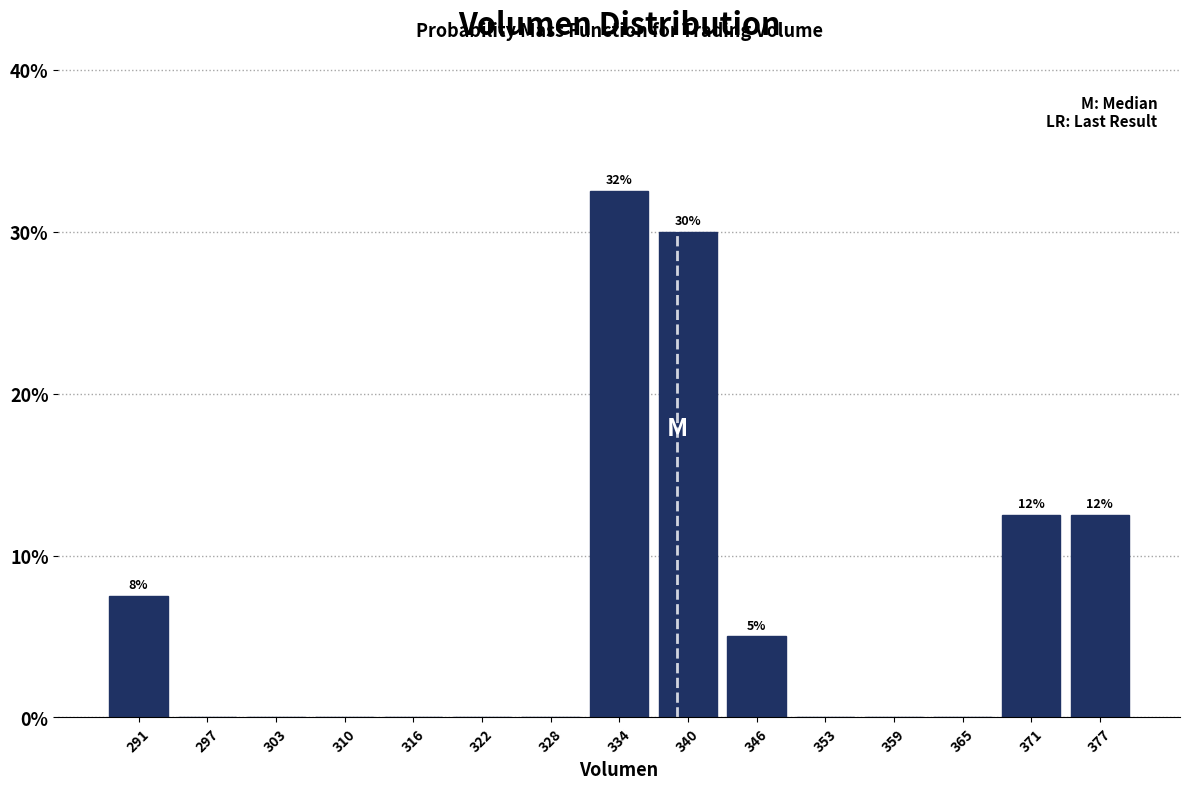

Which range on the x-axis has the tallest bar?

331 to 337